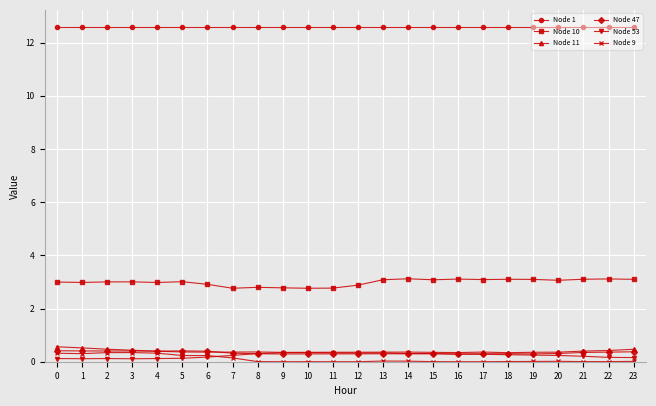

What is the difference between the second highest and minimum values in the Node 47 series?

0.1